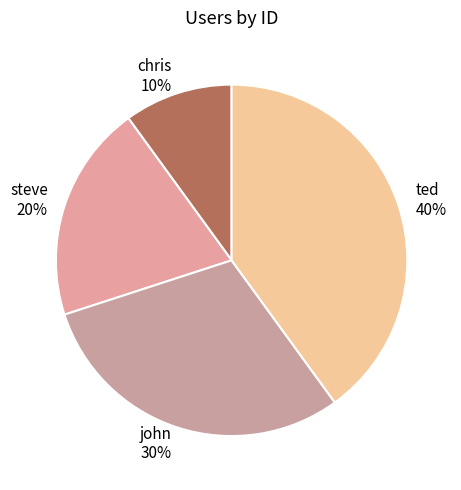

What percentage is the steve slice, to the nearest percent?

20%